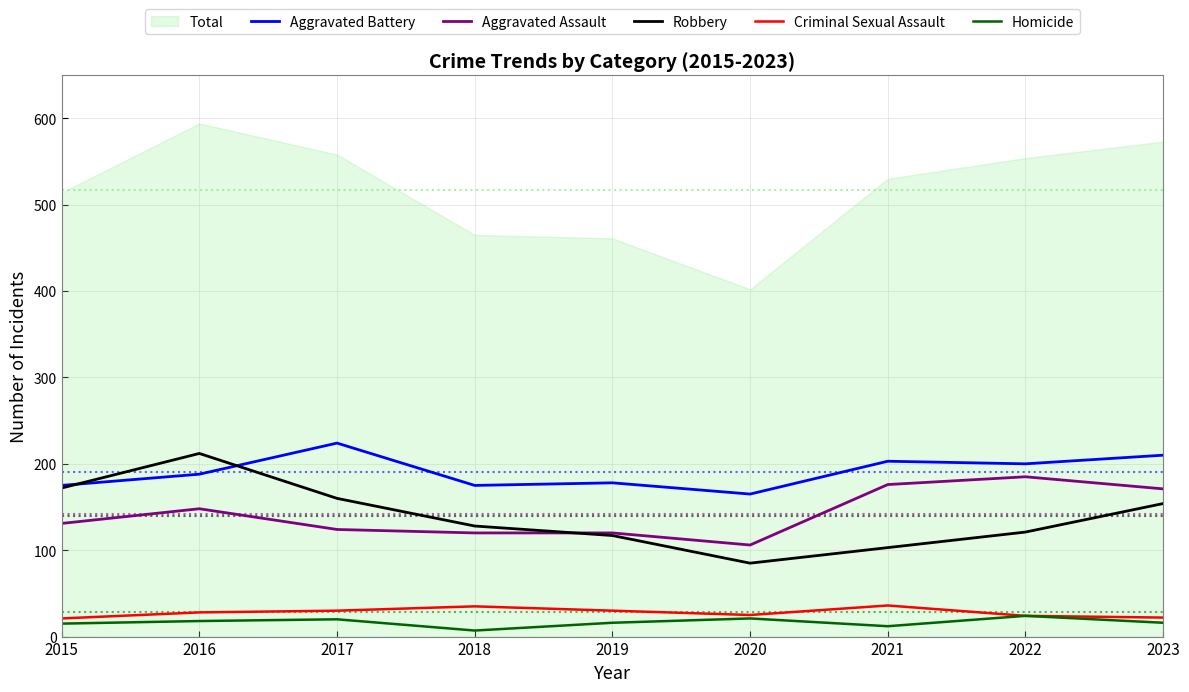

What is the value of the Criminal Sexual Assault point at the 9th from the left?

22